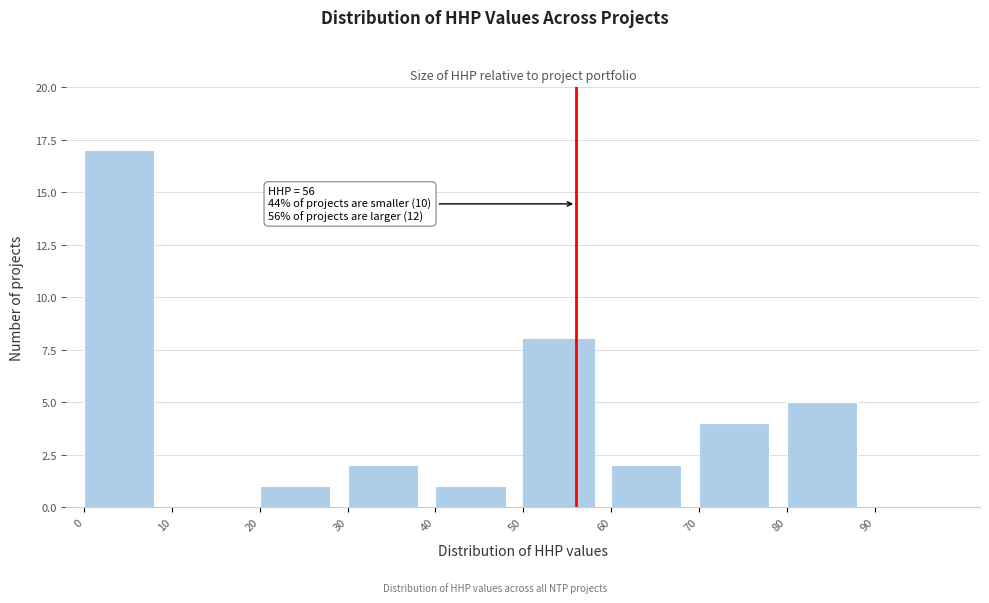

Reading right to left, transcribe all the data shown in this chart.

90=0	80=5	70=4	60=2	50=8	40=1	30=2	20=1	10=0	0=17